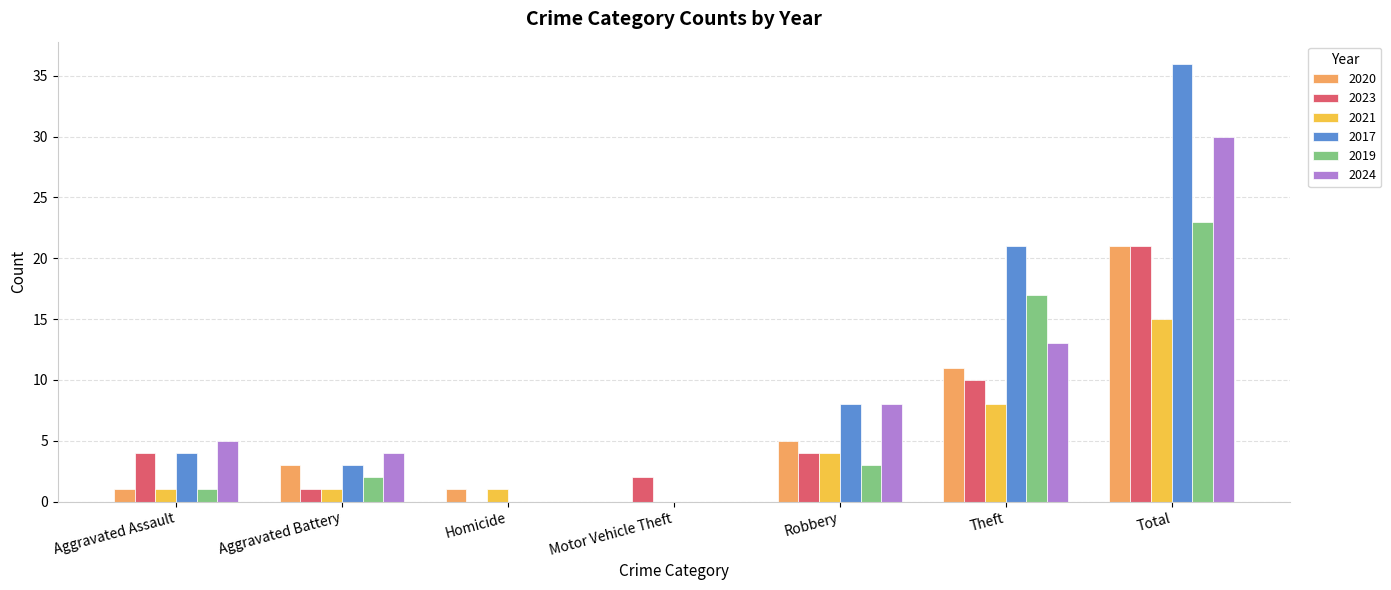

How many data points does each series have?

7